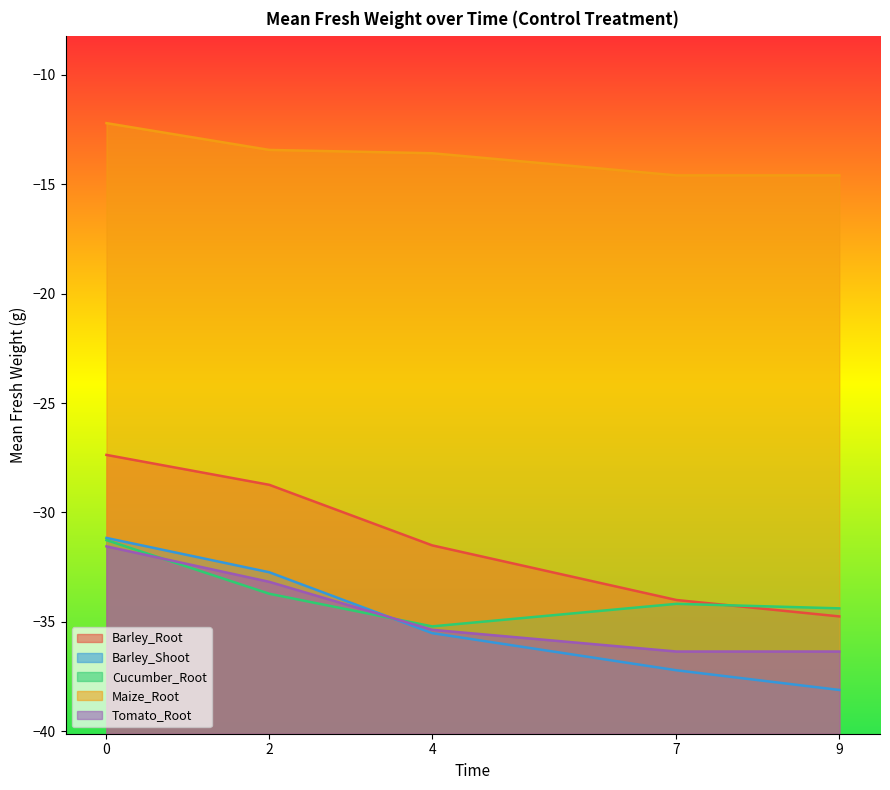

Is the value of Tomato_Root at 4 greater than the value of Maize_Root at 9?

No